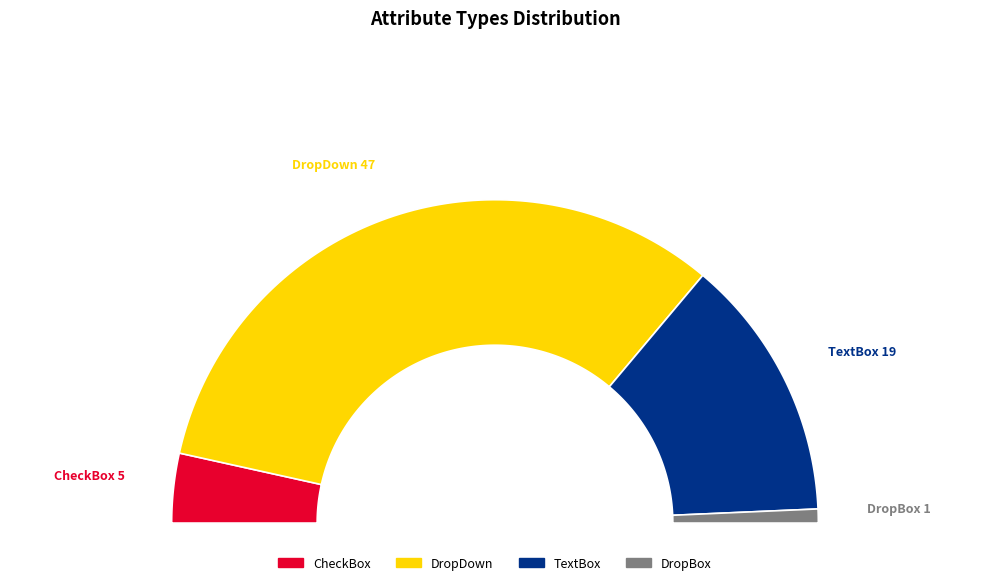

To the nearest percent, what percentage of the pie is CheckBox?

7%